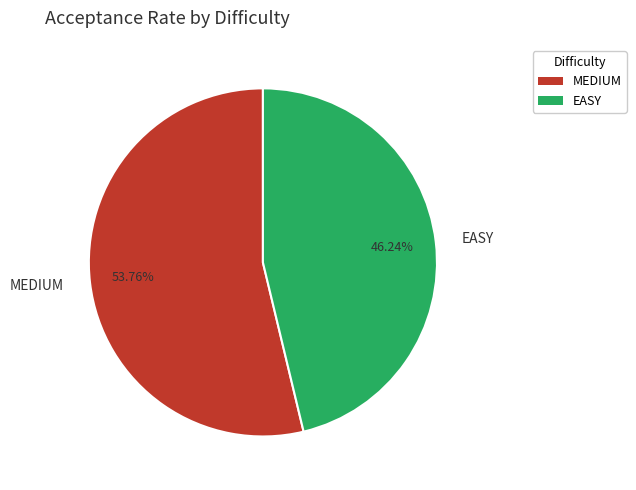

Combined, do EASY and MEDIUM account for over 50%?

Yes